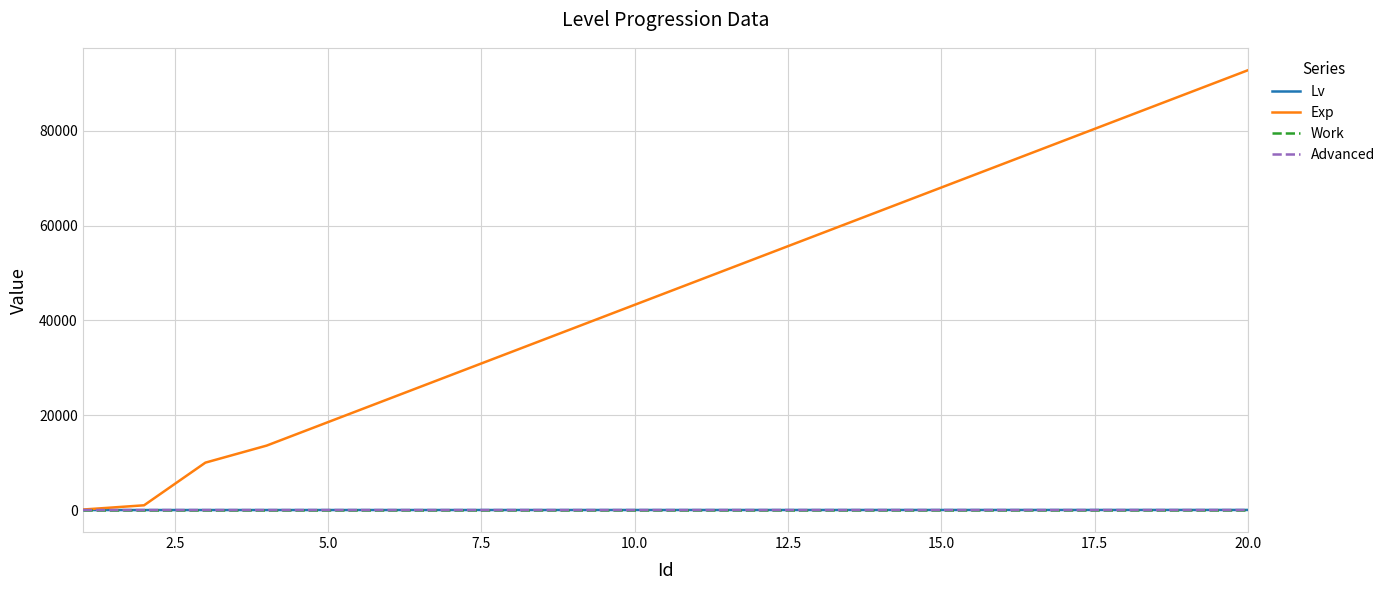

What is the minimum value for Exp?

100